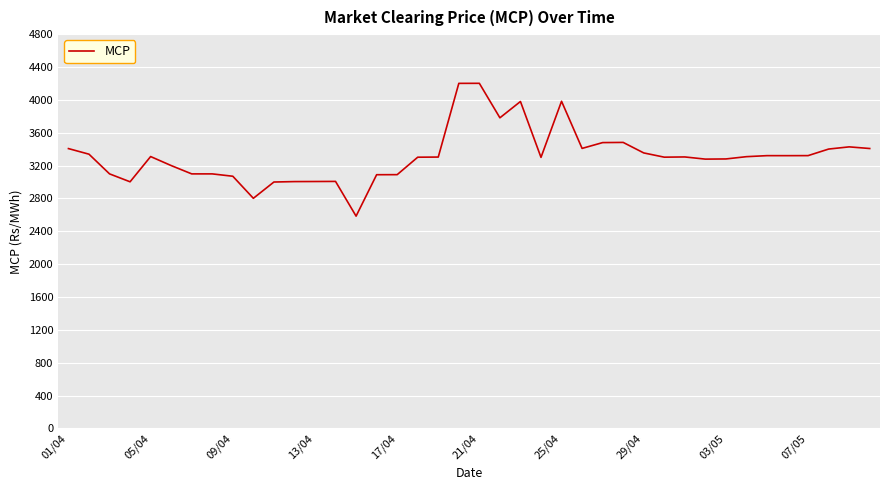

What is the maximum value shown in the chart?

4201.7